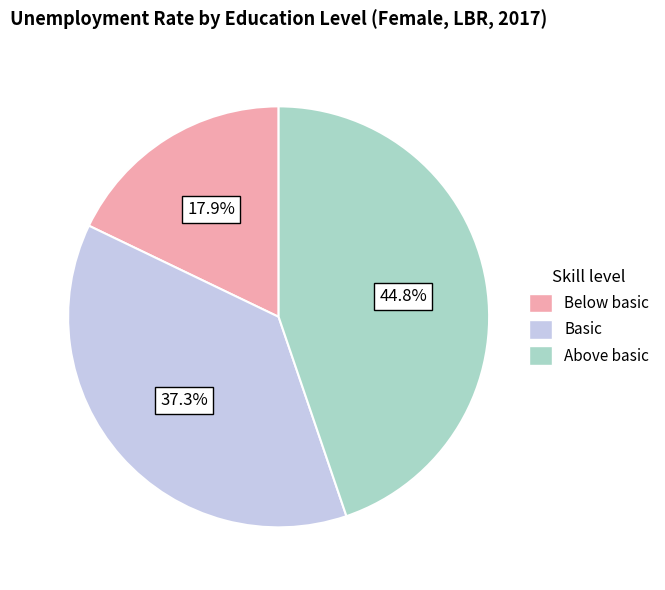

What is the smallest slice in the pie chart?

Below basic